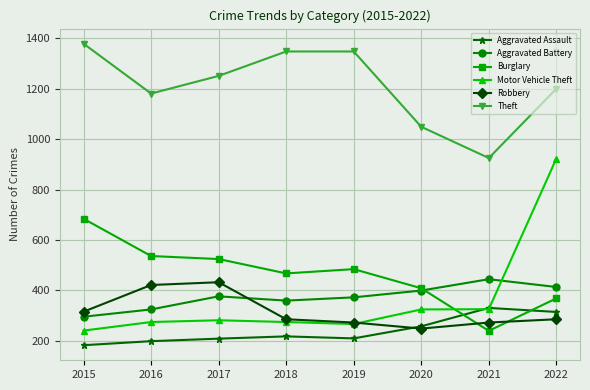

Is it true that Burglary equals 763 at 2016?

False